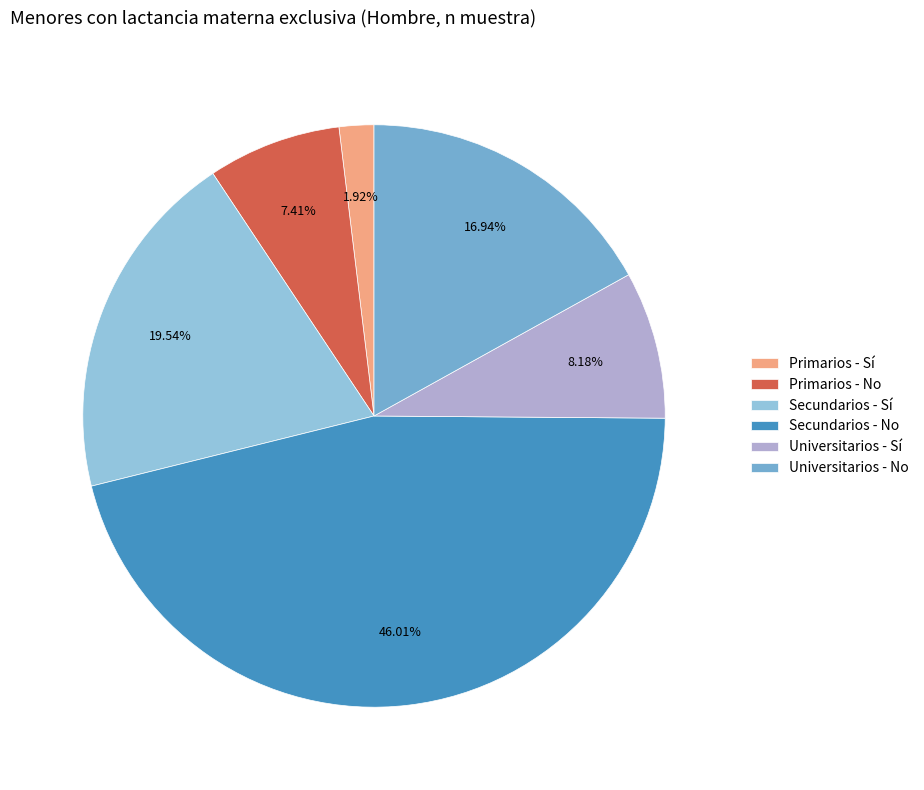

What is the ratio of the value at Secundarios - Sí to the value at Primarios - No?

2.6